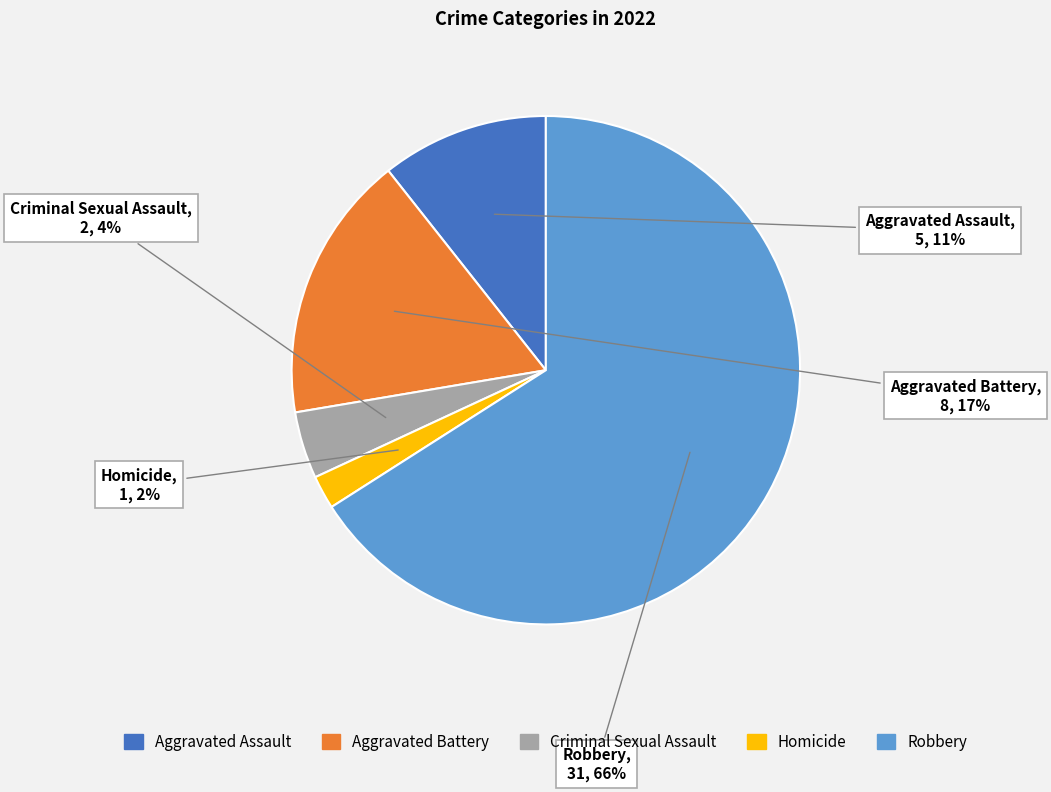

How many slices are in this pie chart?

5